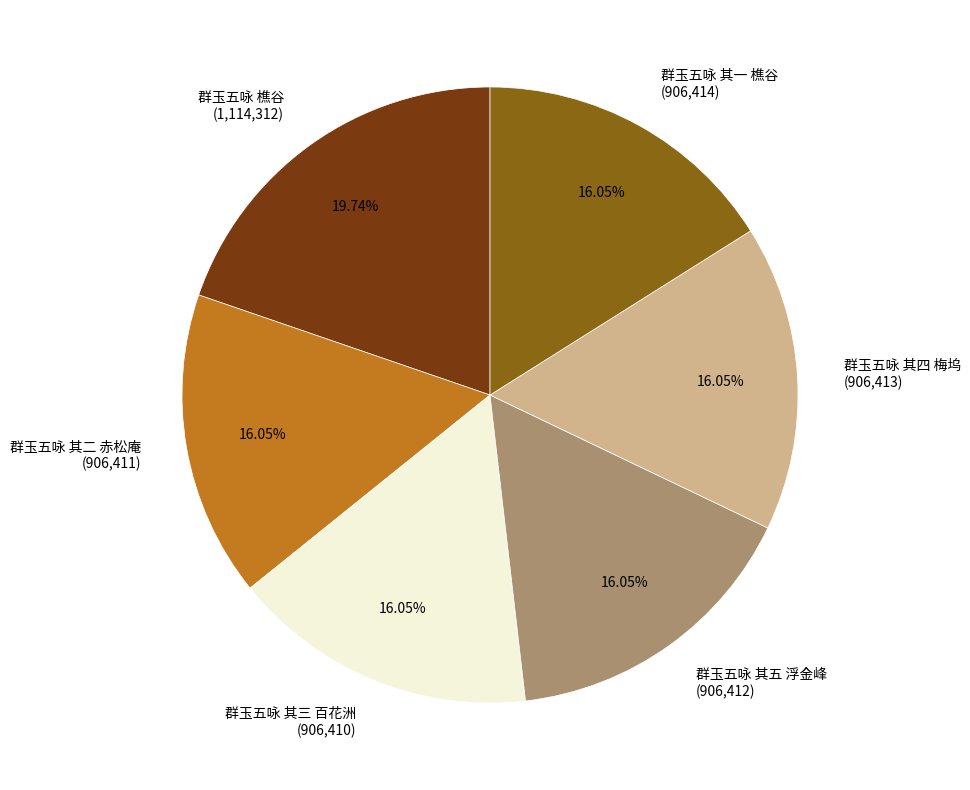

To the nearest percent, what percentage of the pie is 群玉五咏 其四 梅坞?

16%